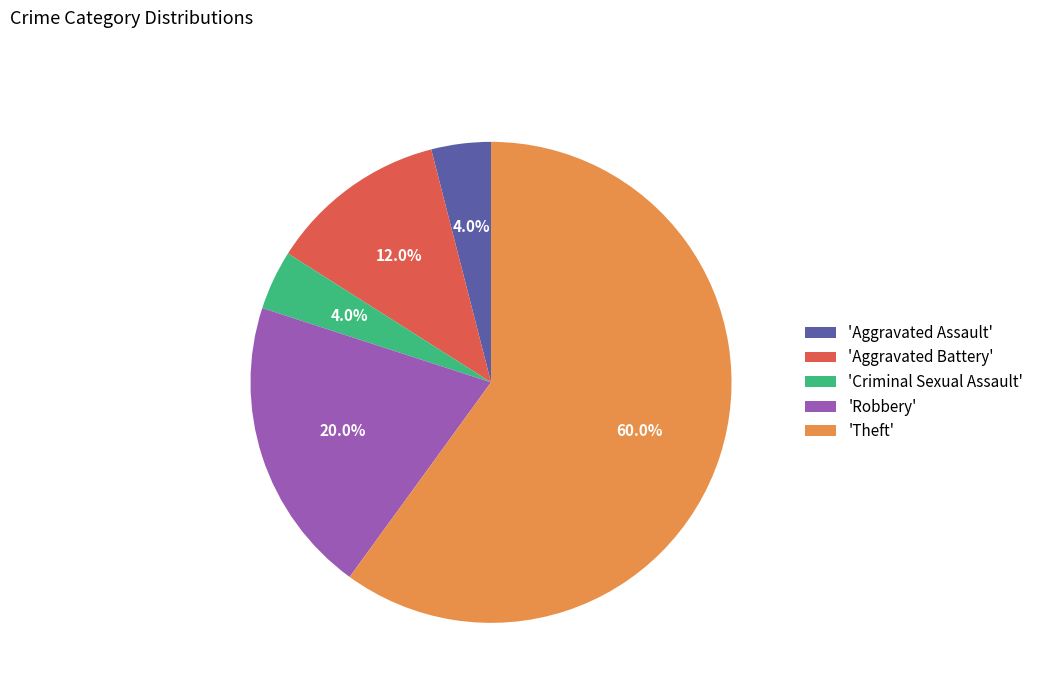

What portion of the pie excludes 'Theft'?

40.0%